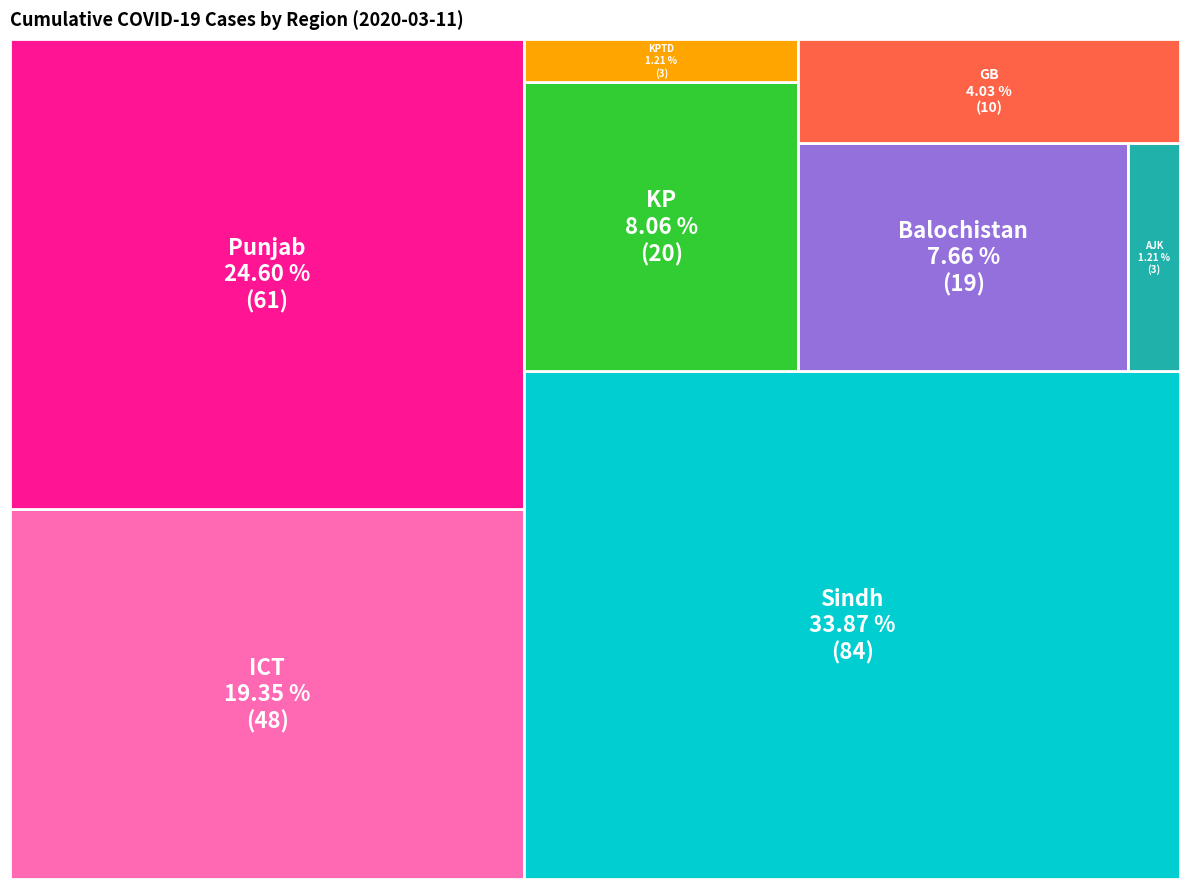

What percentage do KP and ICT together represent?

27.4%